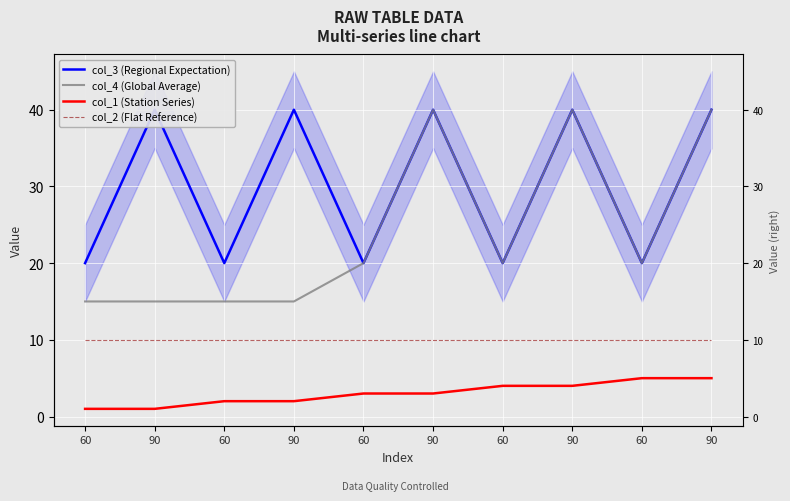

What are all the series names shown in the legend?

col_3 (Regional Expectation), col_4 (Global Average), col_1 (Station Series), col_2 (Flat Reference)